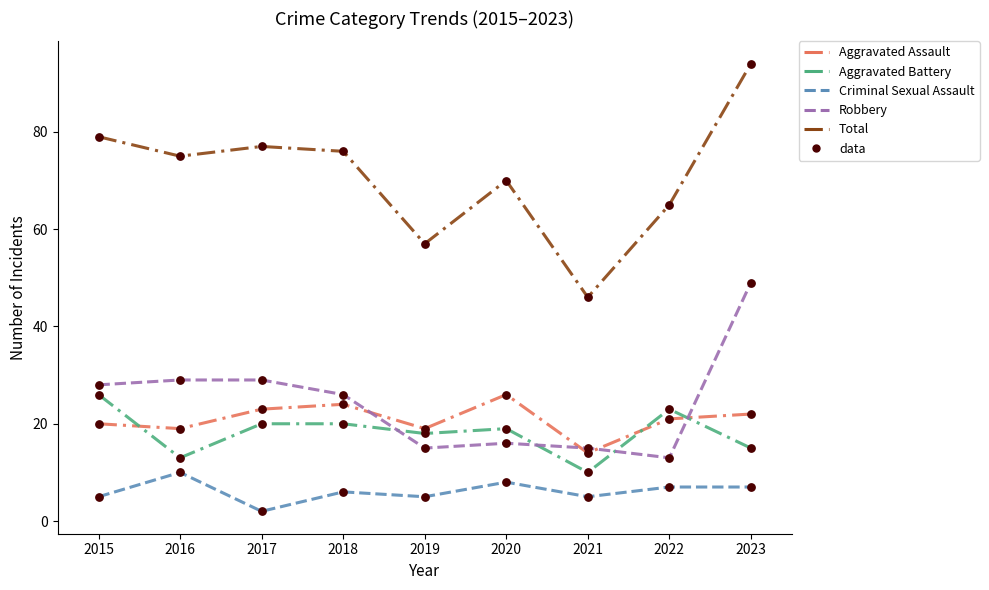

Which series has the largest total across all categories?

Total